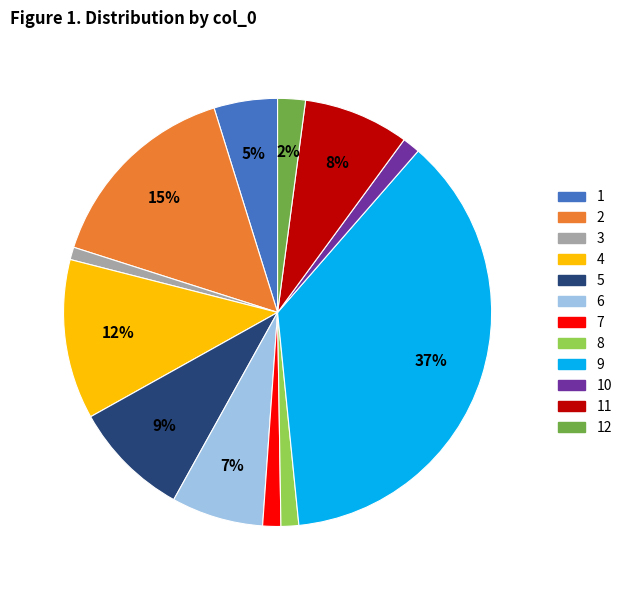

What is the ratio of the value at 10 to the value at 4?

0.1